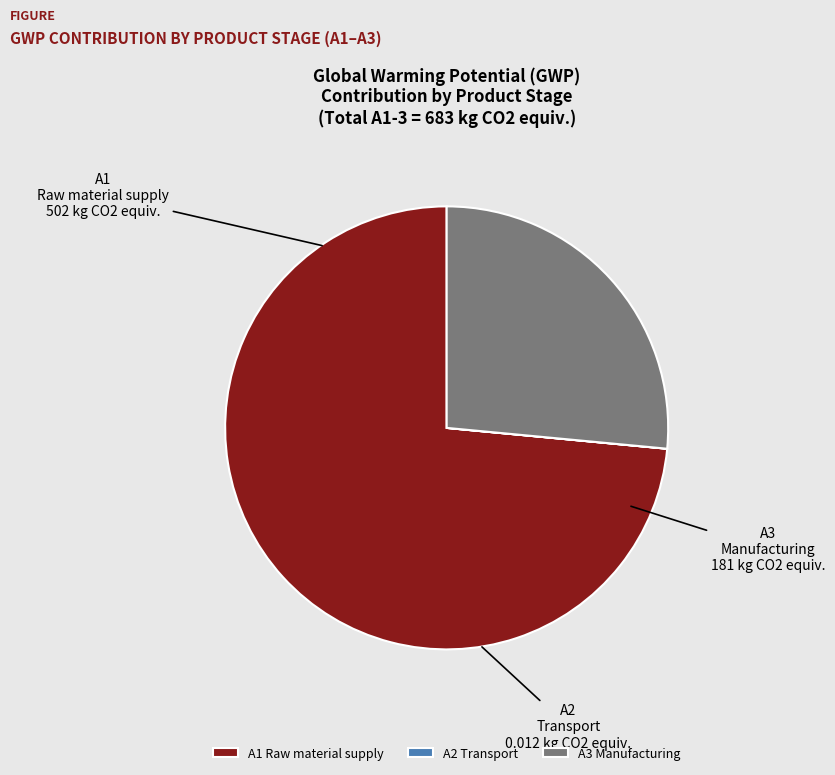

The A3 Manufacturing slice represents 16% of the pie. True or false?

False